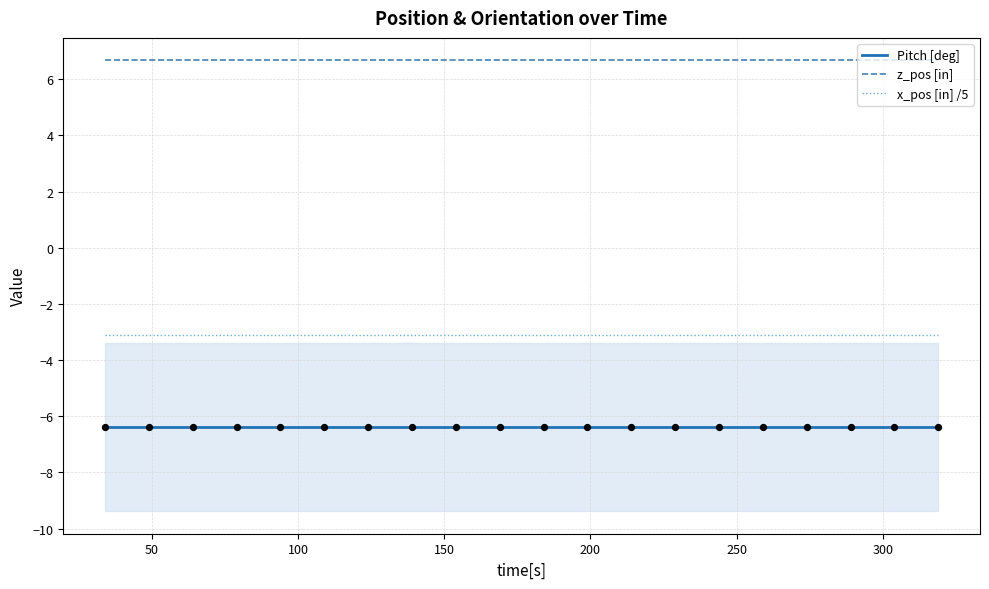

Which series has the largest total across all categories?

z_pos [in]